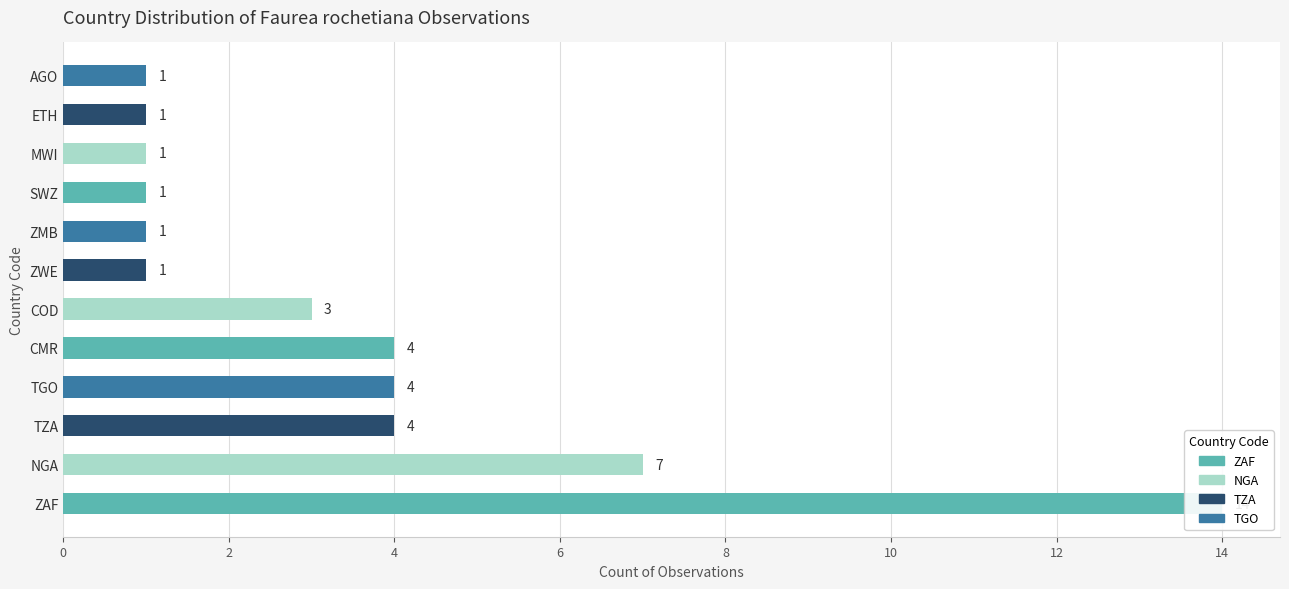

What is the difference between the values at ZWE and ZAF?

13